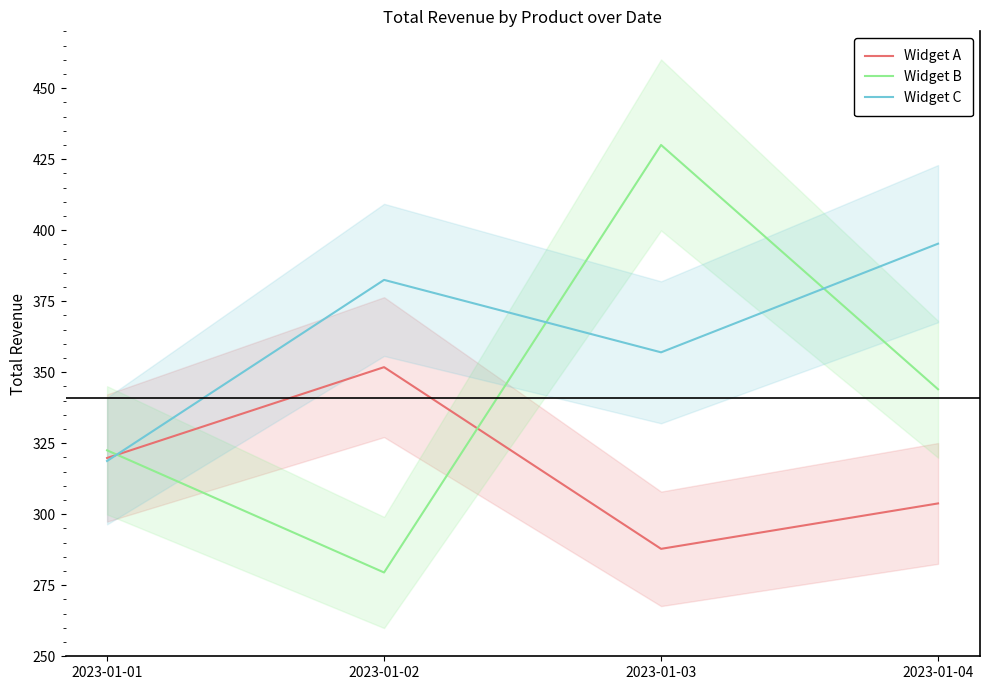

List the series in order of their overall mean, highest first.

Widget C, Widget B, Widget A